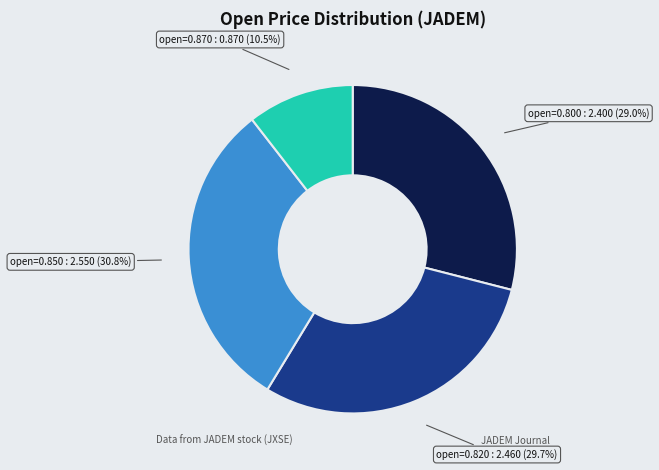

Is there a majority slice in this chart?

No